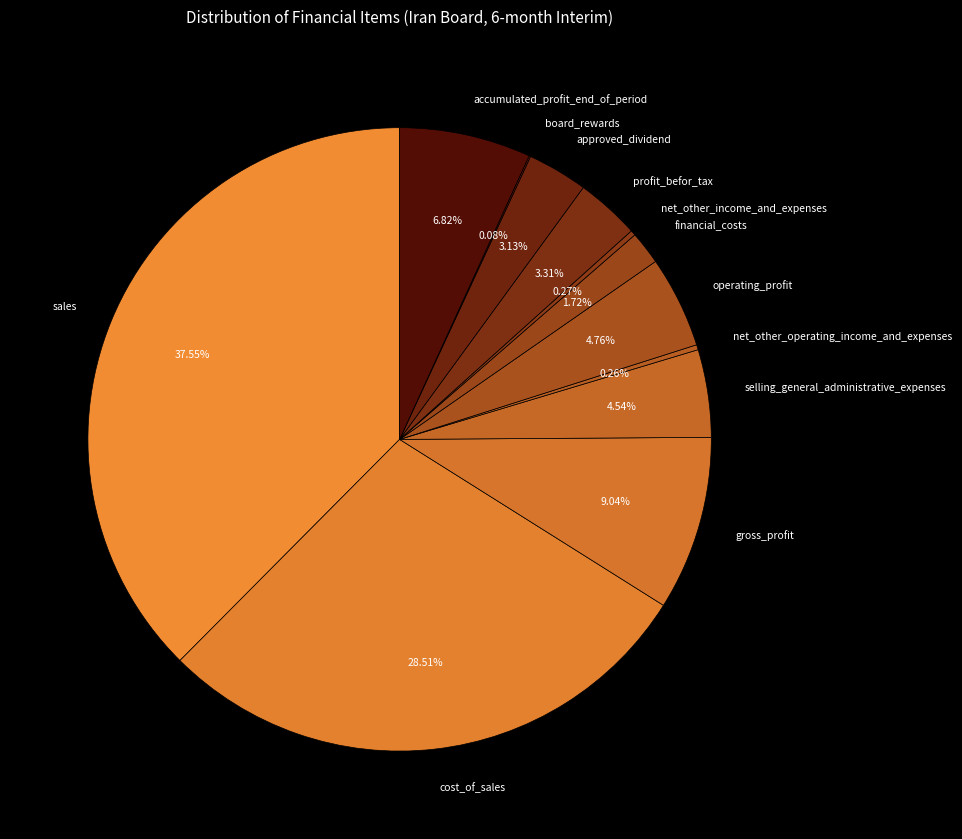

Is there a majority slice in this chart?

No